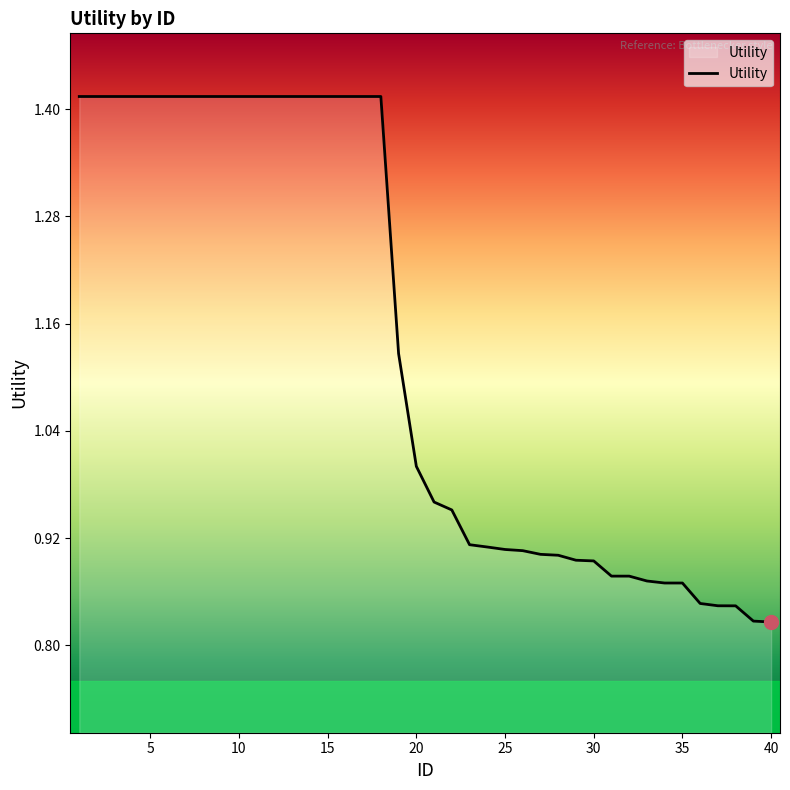

Is this an area chart (filled region under the line)?

No